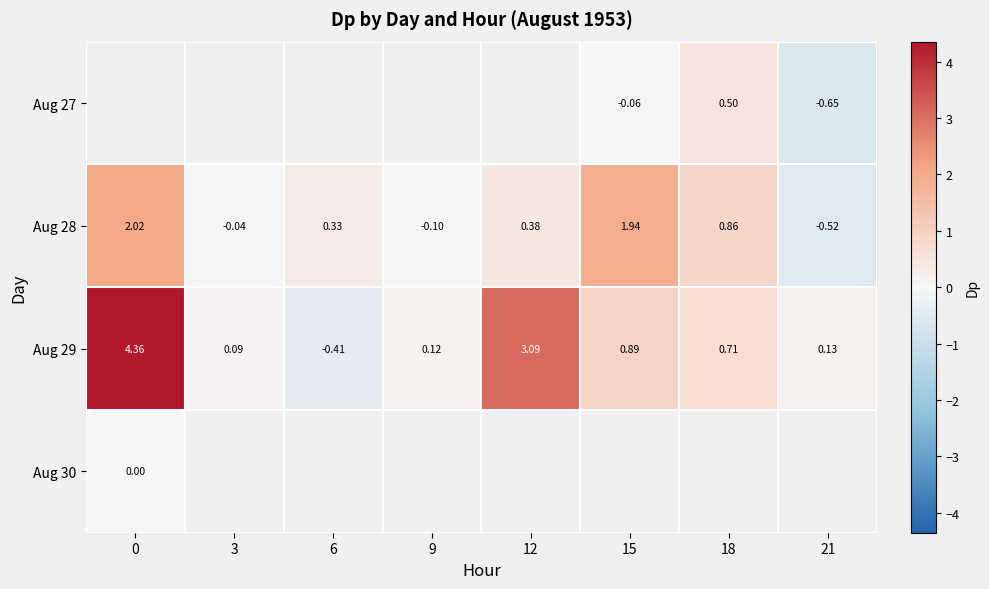

The value of Aug 29 at 15 is 1.5. True or false?

False